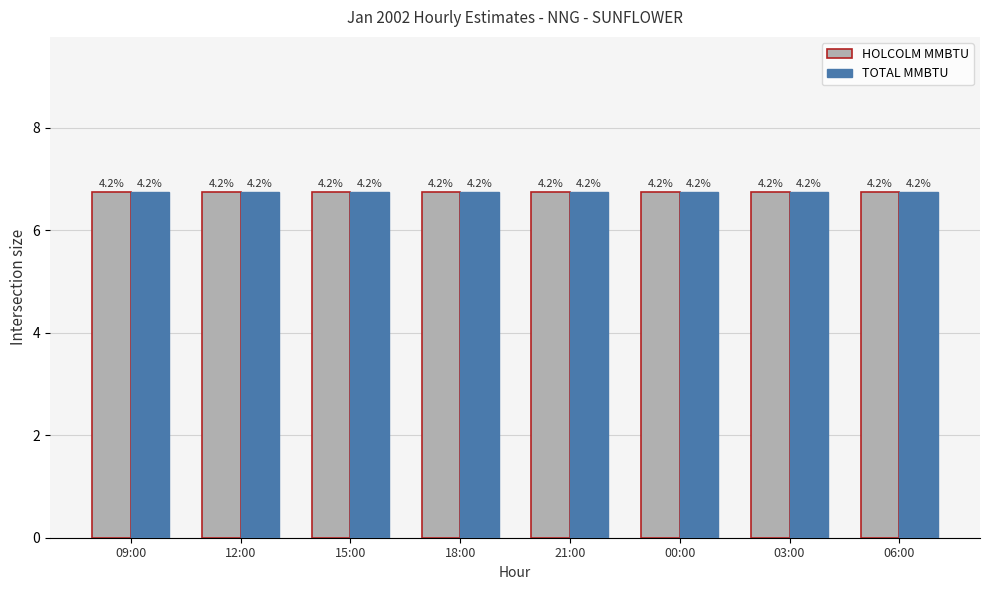

Are the bars horizontal?

No